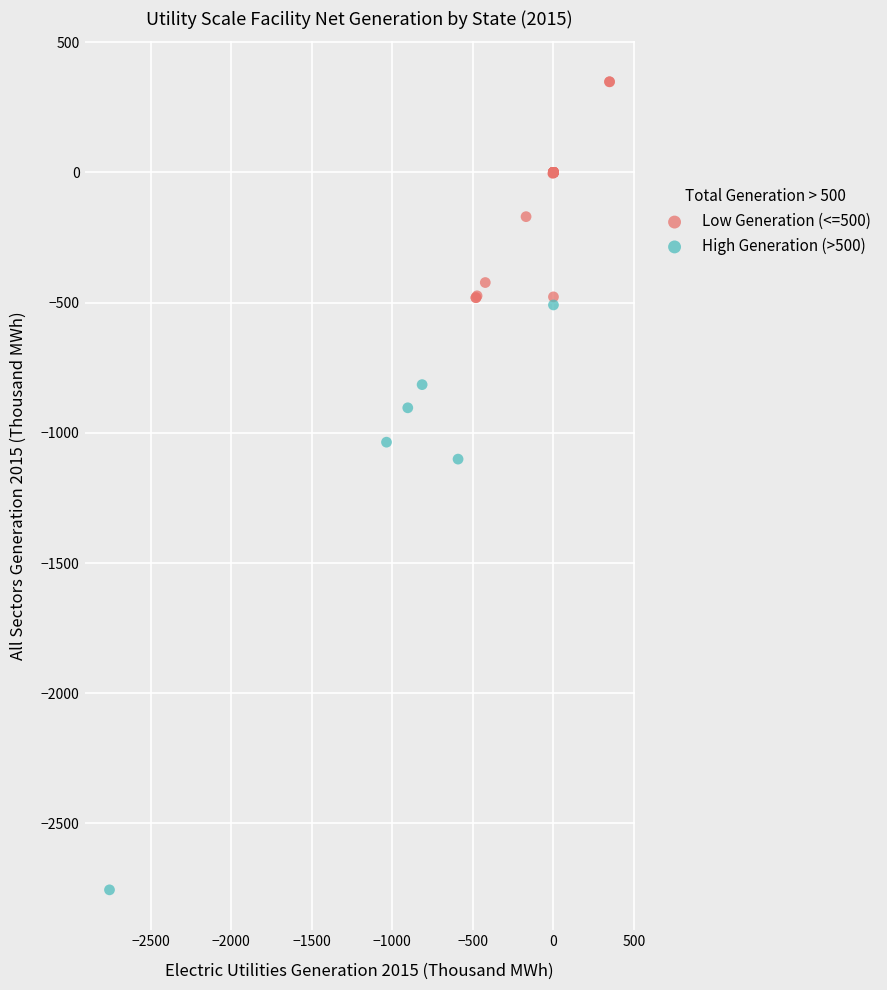

Which series has the largest Y range (max minus min)?

High Generation (>500)